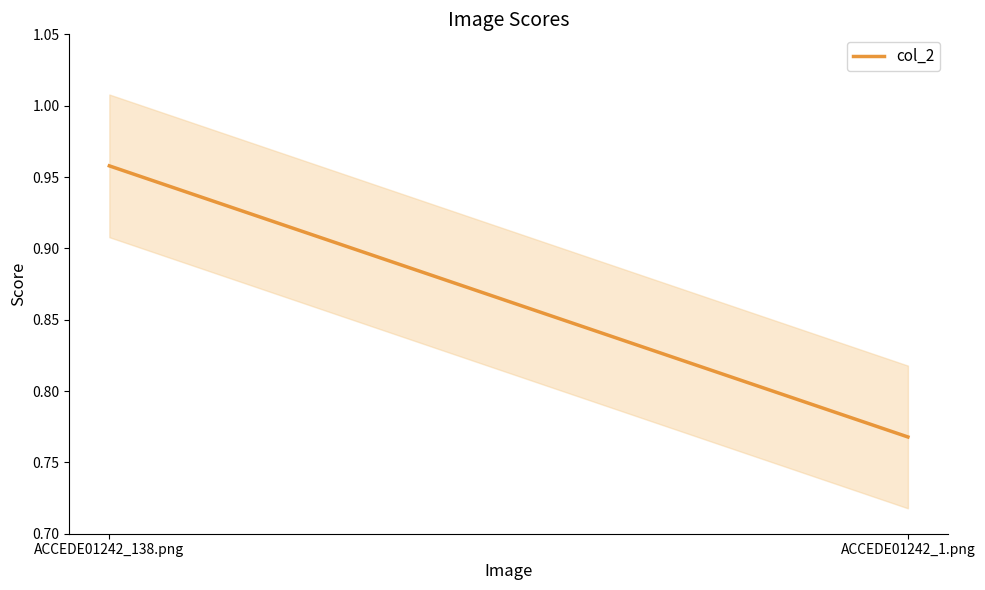

Between ACCEDE01242_138.png and ACCEDE01242_1.png, which is larger?

ACCEDE01242_138.png